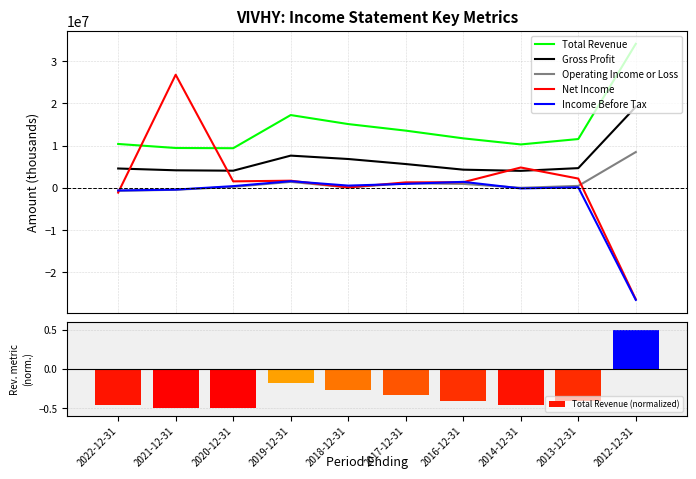

What is the difference between the Net Income values at 2014-12-31 and 2017-12-31?

3523300.0